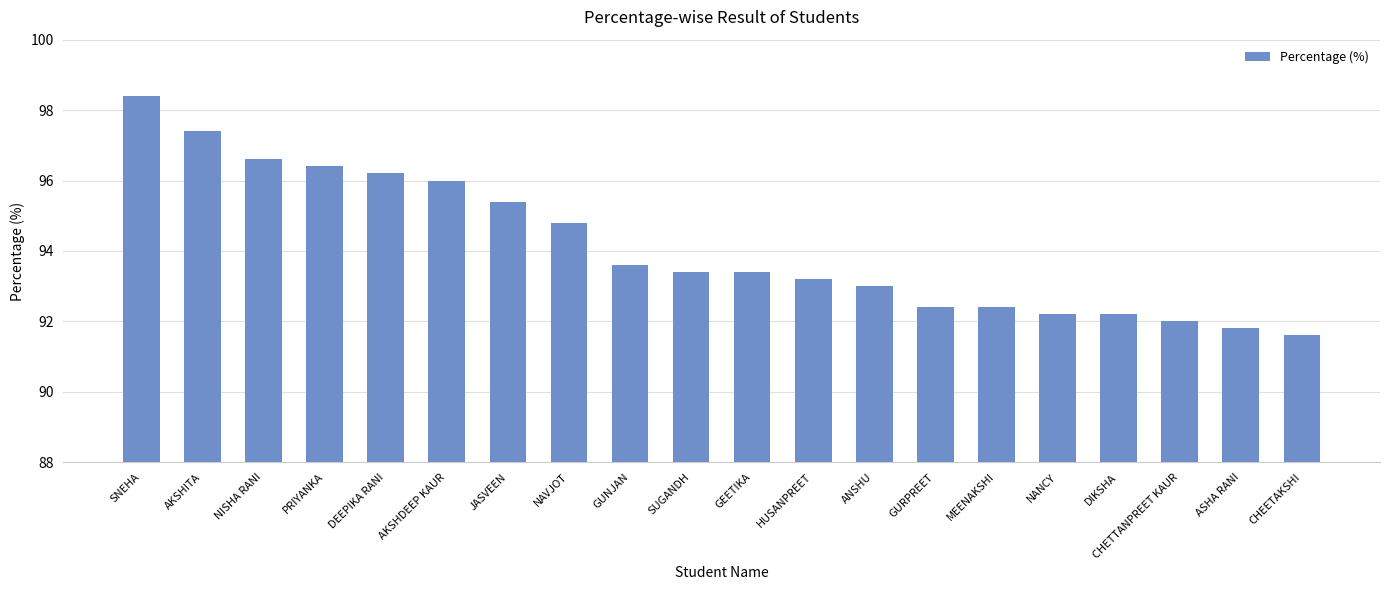

What position from the right is AKSHITA?

19